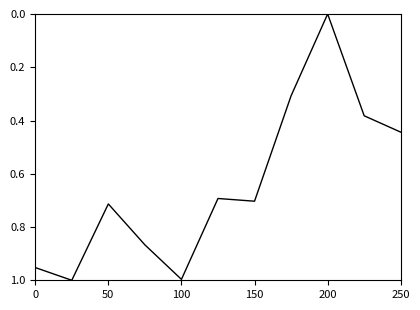

Reading left to right, transcribe all the data shown in this chart.

1.0	1.0	0.7	0.9	1.0	0.7	0.7	0.3	0.0	0.4	0.4